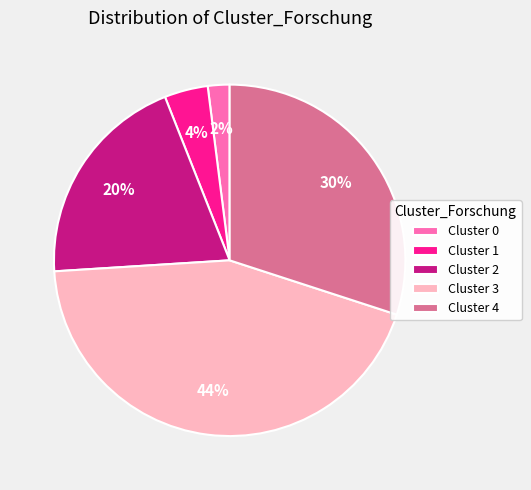

To the nearest percent, what is the difference between the largest and smallest slice percentages?

42%